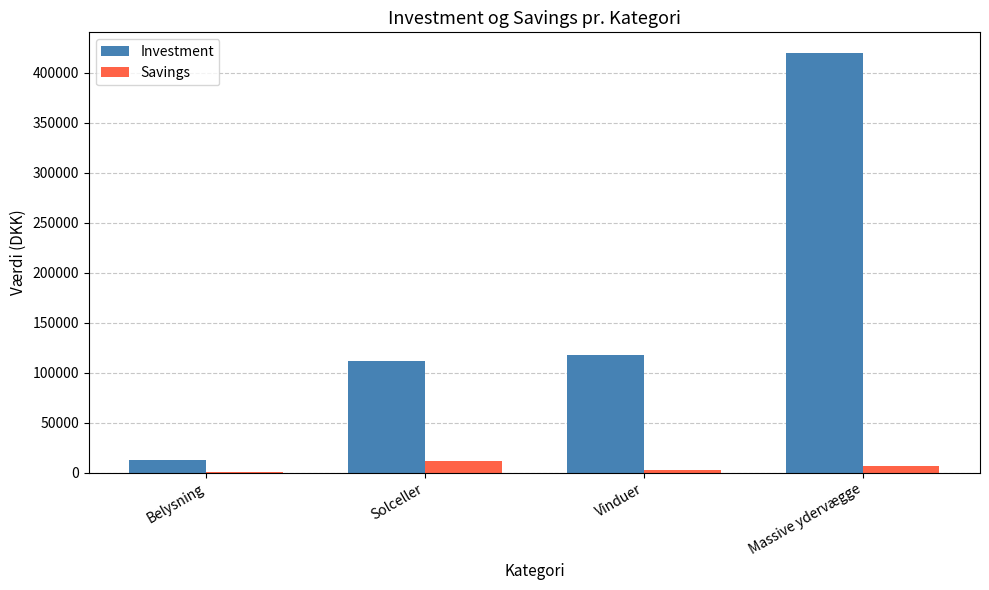

Is it true that Investment equals 731178 at Massive ydervægge?

False